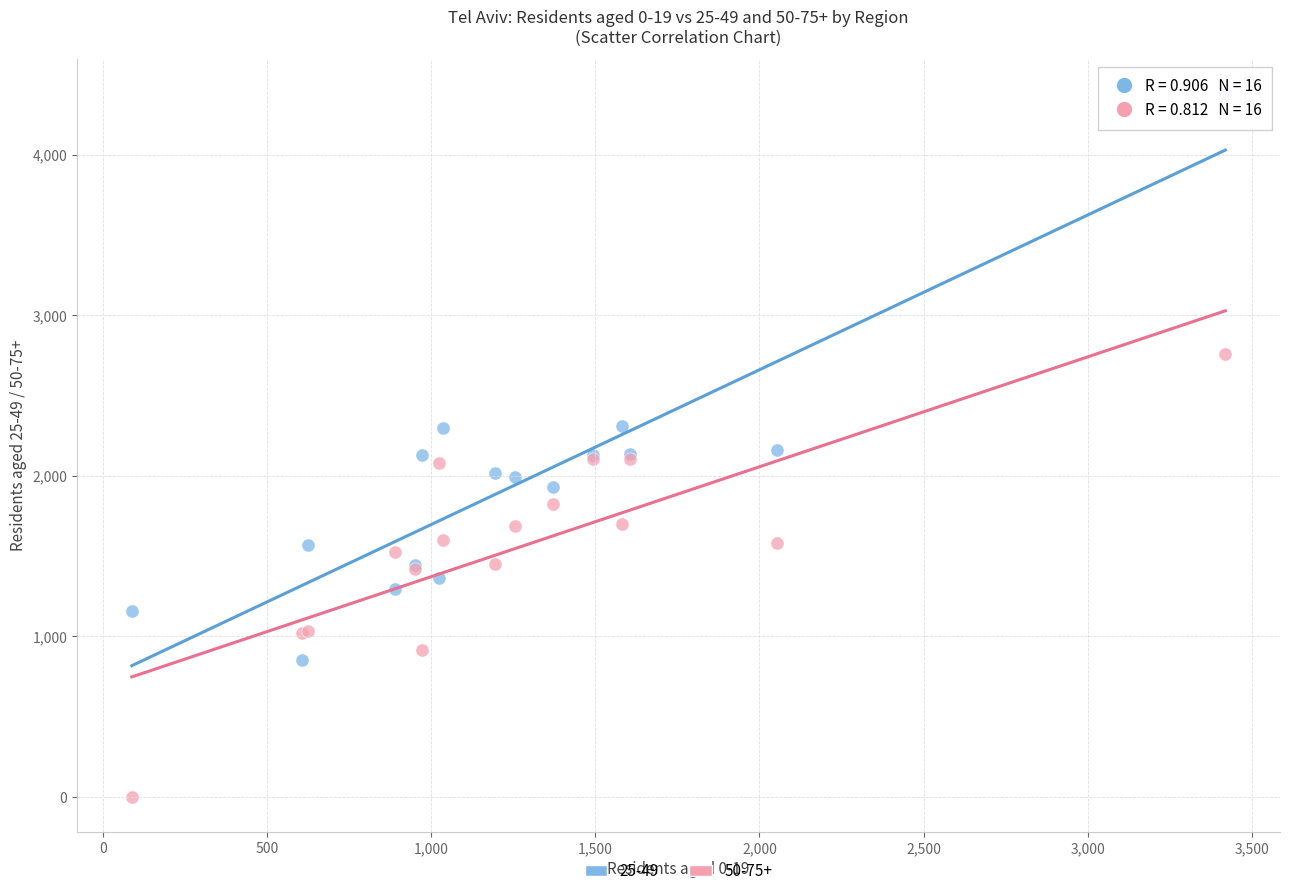

Which series contains the highest Y value?

25-49